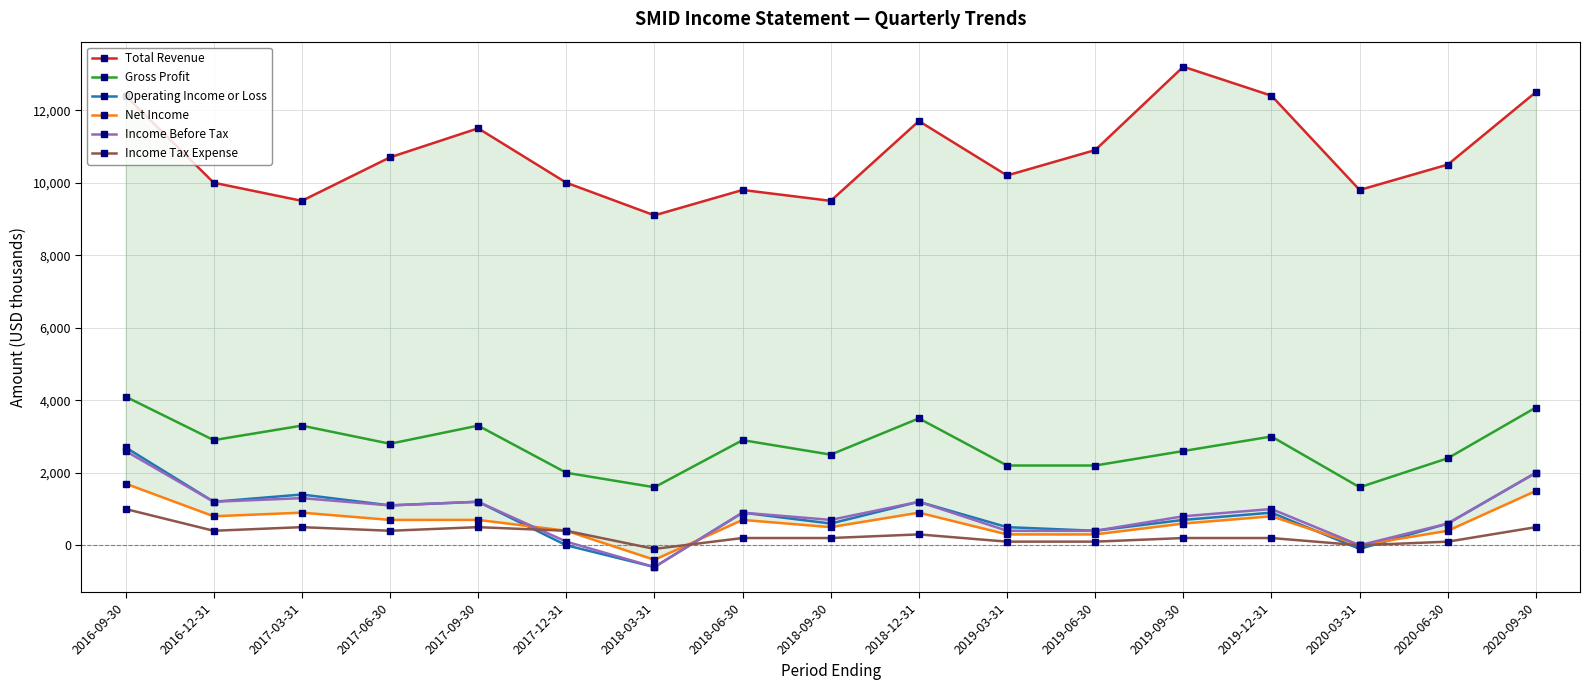

Between 2016-12-31 and 2017-09-30, which series saw the biggest shift?

Total Revenue